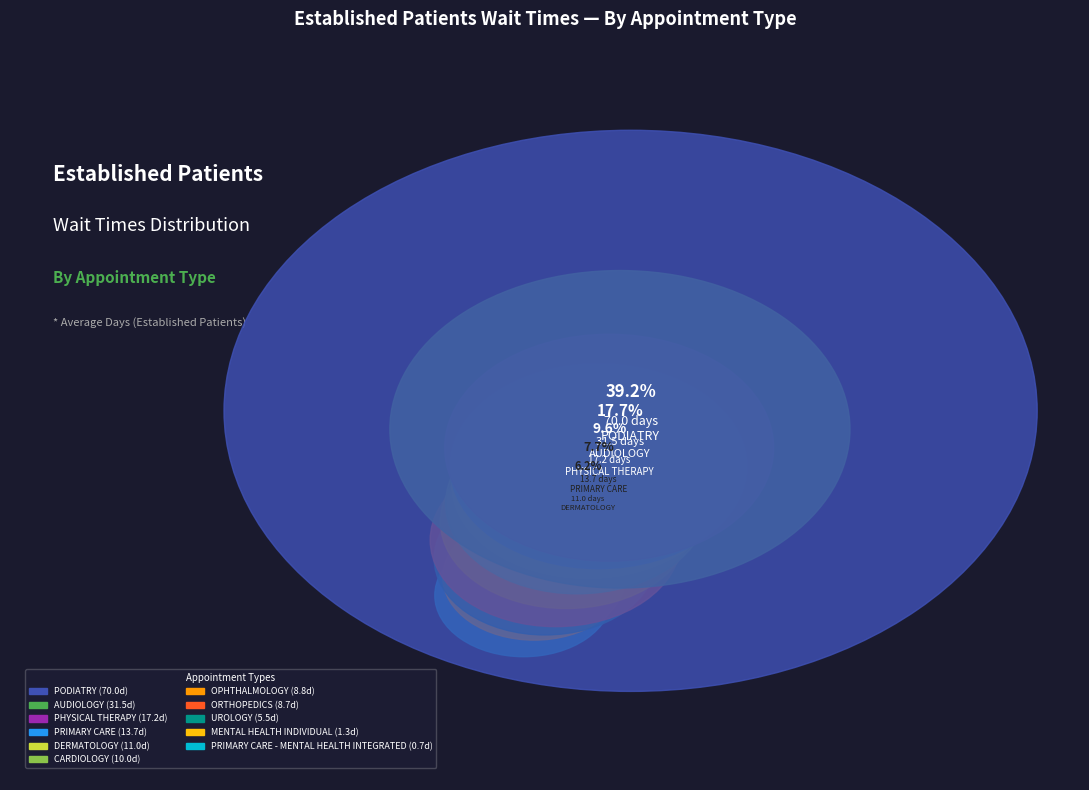

Do UROLOGY and PRIMARY CARE together represent more than half of the pie?

No